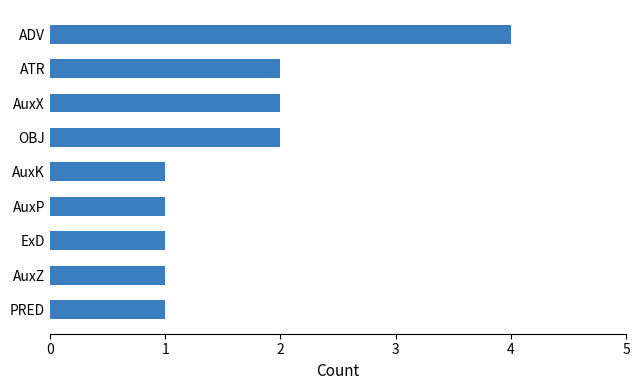

What is the maximum value shown in the chart?

4